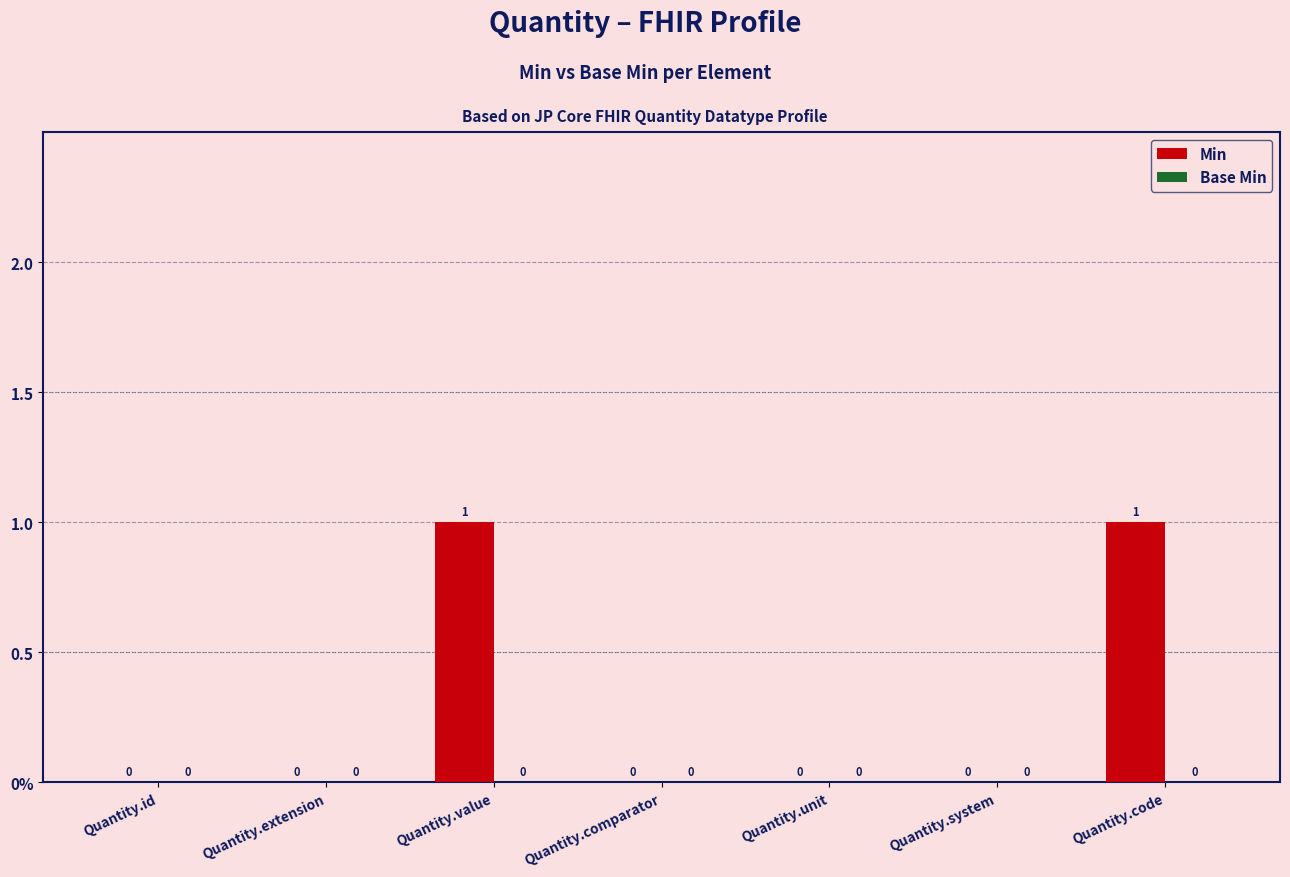

What position from the left is Quantity.id?

1